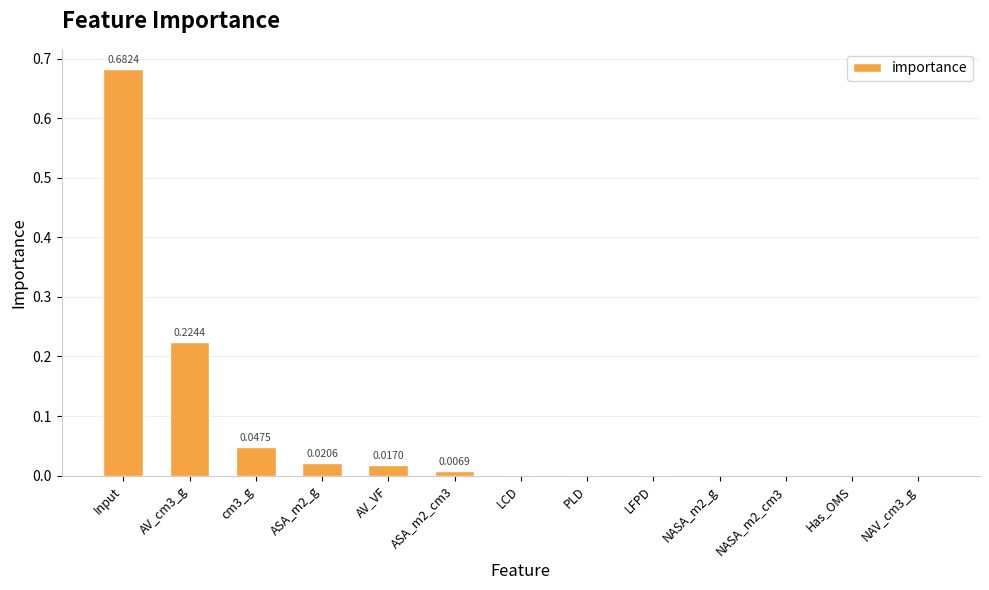

Count the number of data series in this chart.

1